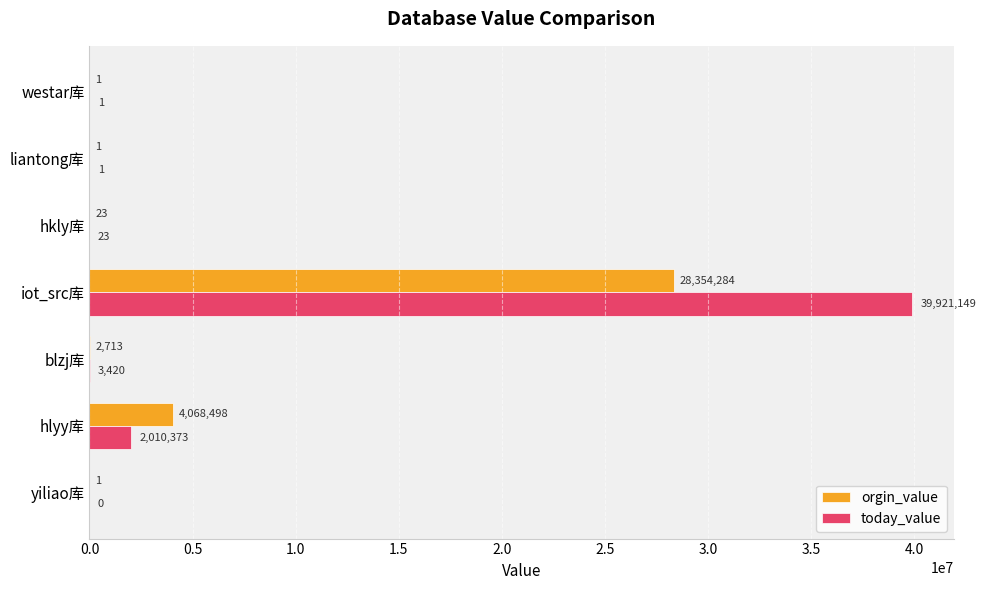

What are all the series names shown in the legend?

orgin_value, today_value